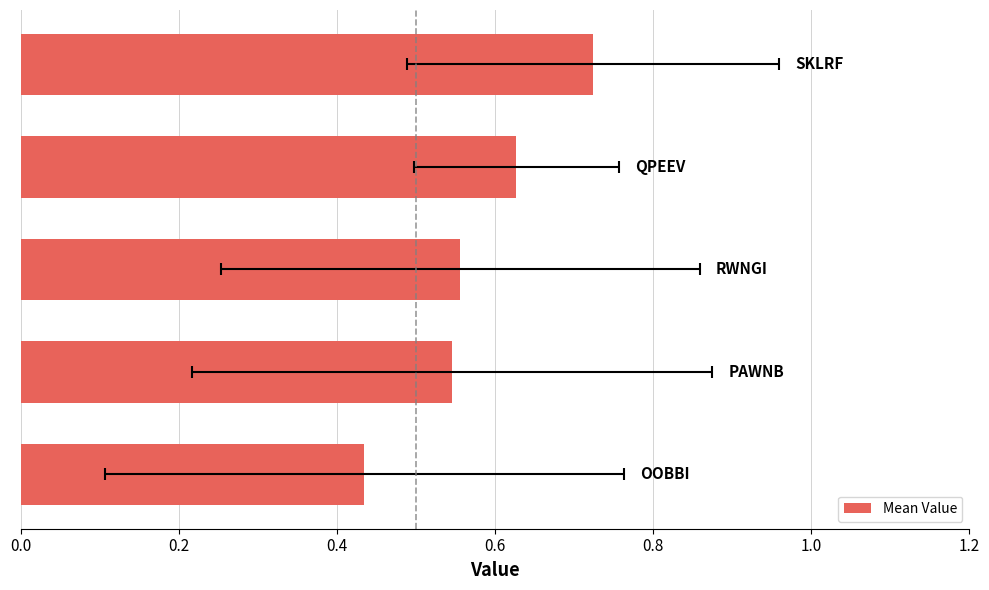

What is the value of the 3rd bar from the left?

0.6